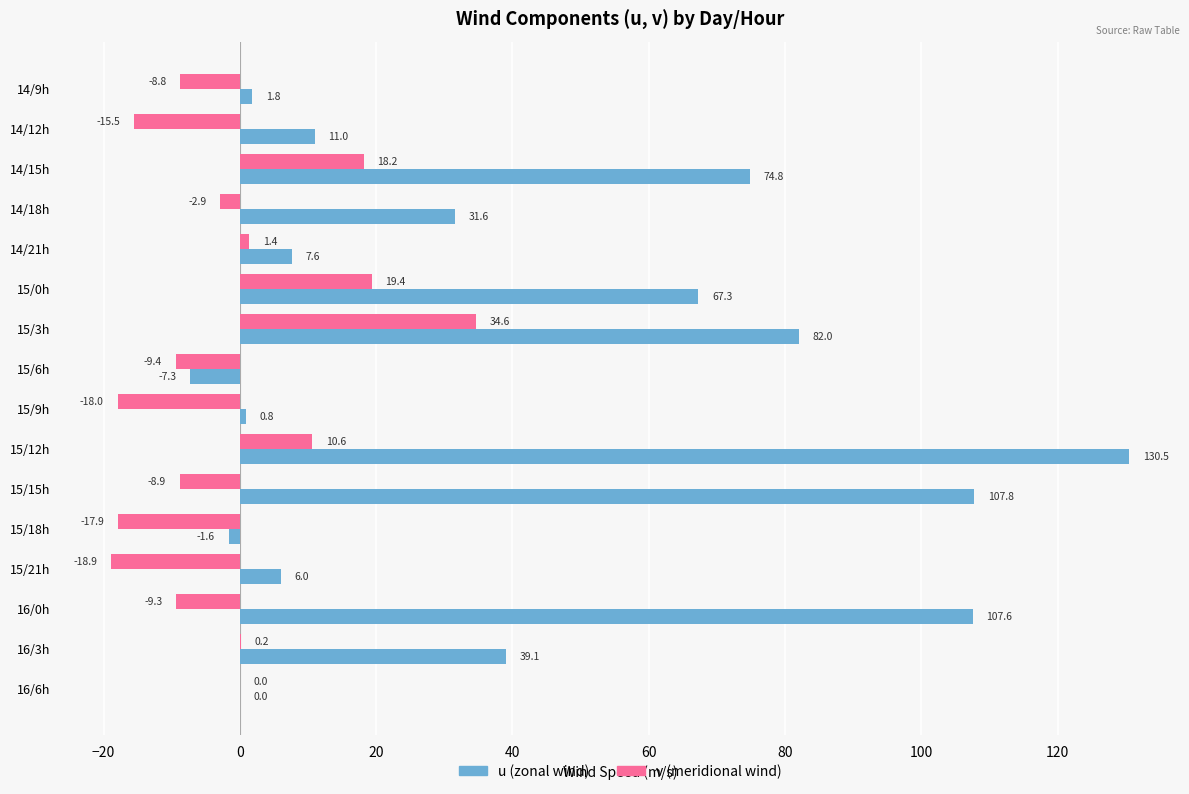

What is the greatest value displayed?

130.5